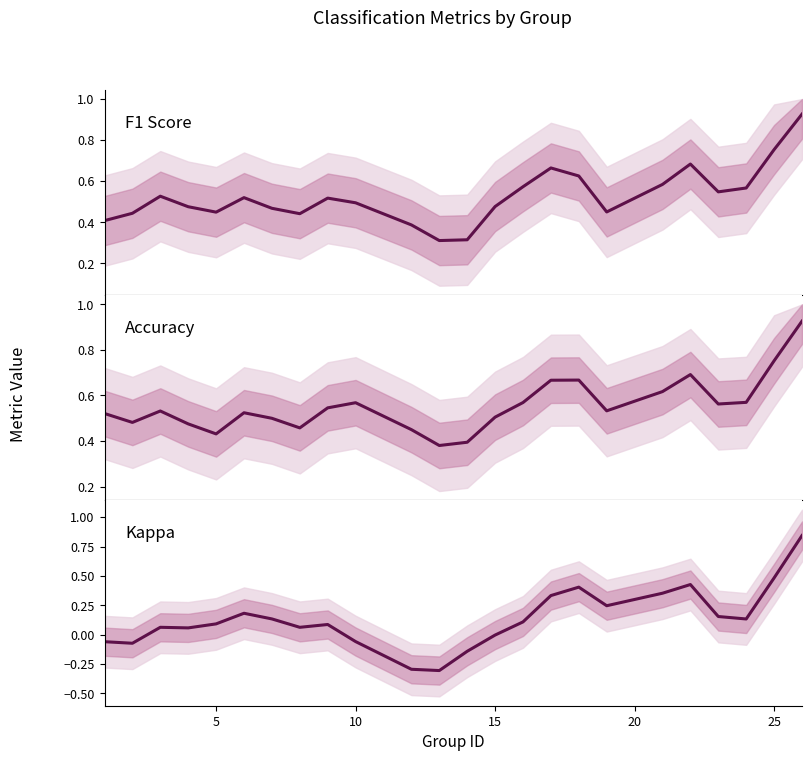

What is the minimum value shown in the chart?

-0.3